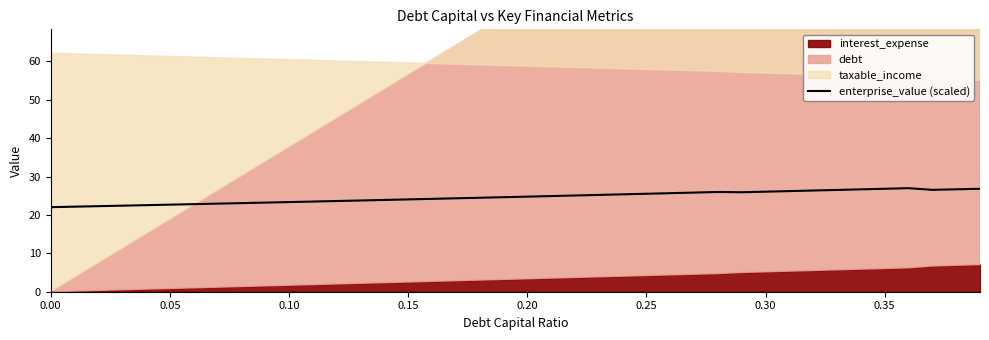

What is the highest value of the enterprise_value (scaled) series?

27.0